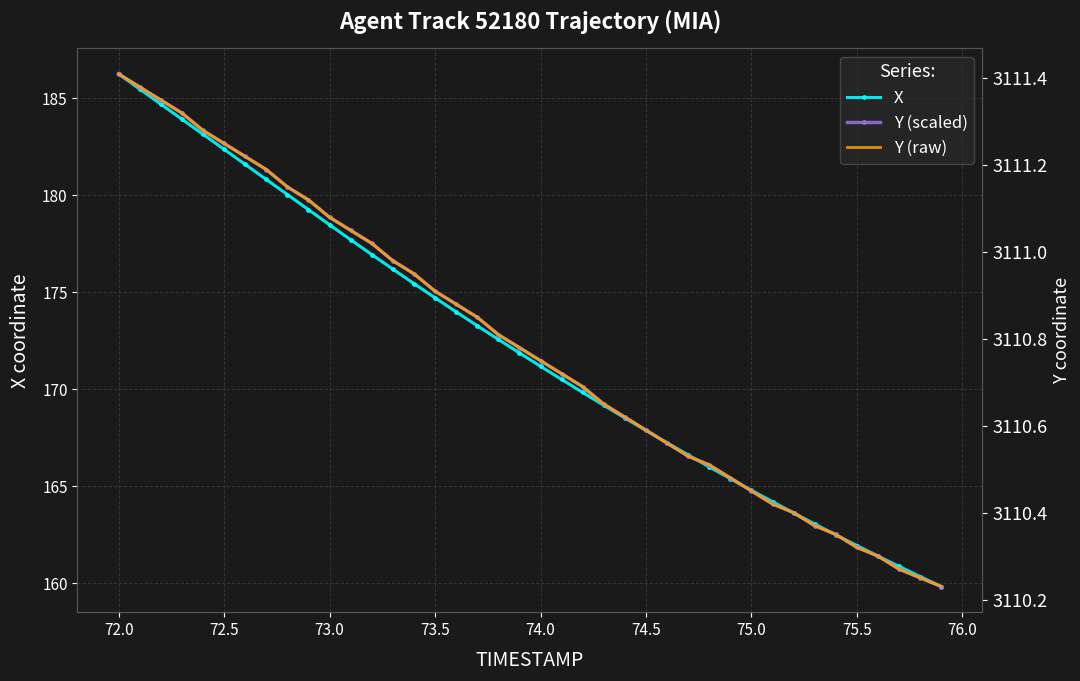

True or false: Y (raw) has a value of 956.2 at 17.

False